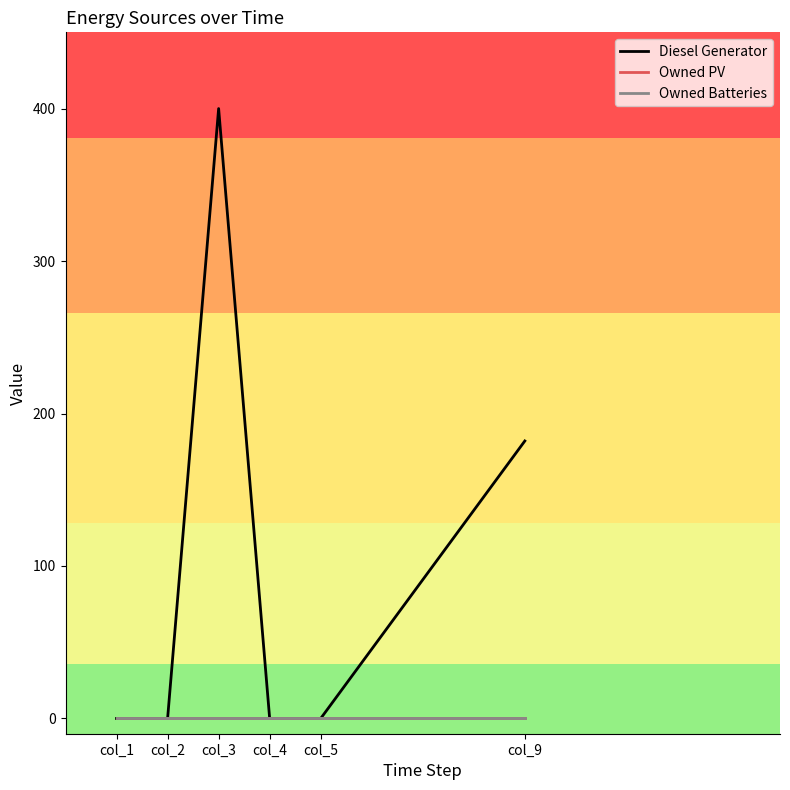

At which category does Diesel Generator reach its first local peak?

col_3